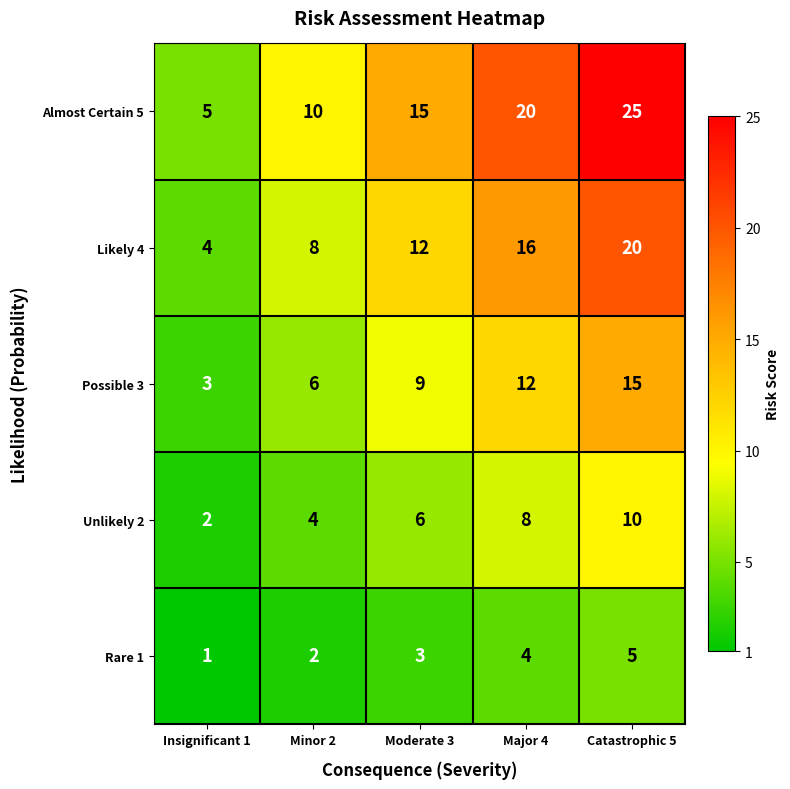

What is the difference between the Possible 3 values at Insignificant 1 and Moderate 3?

6